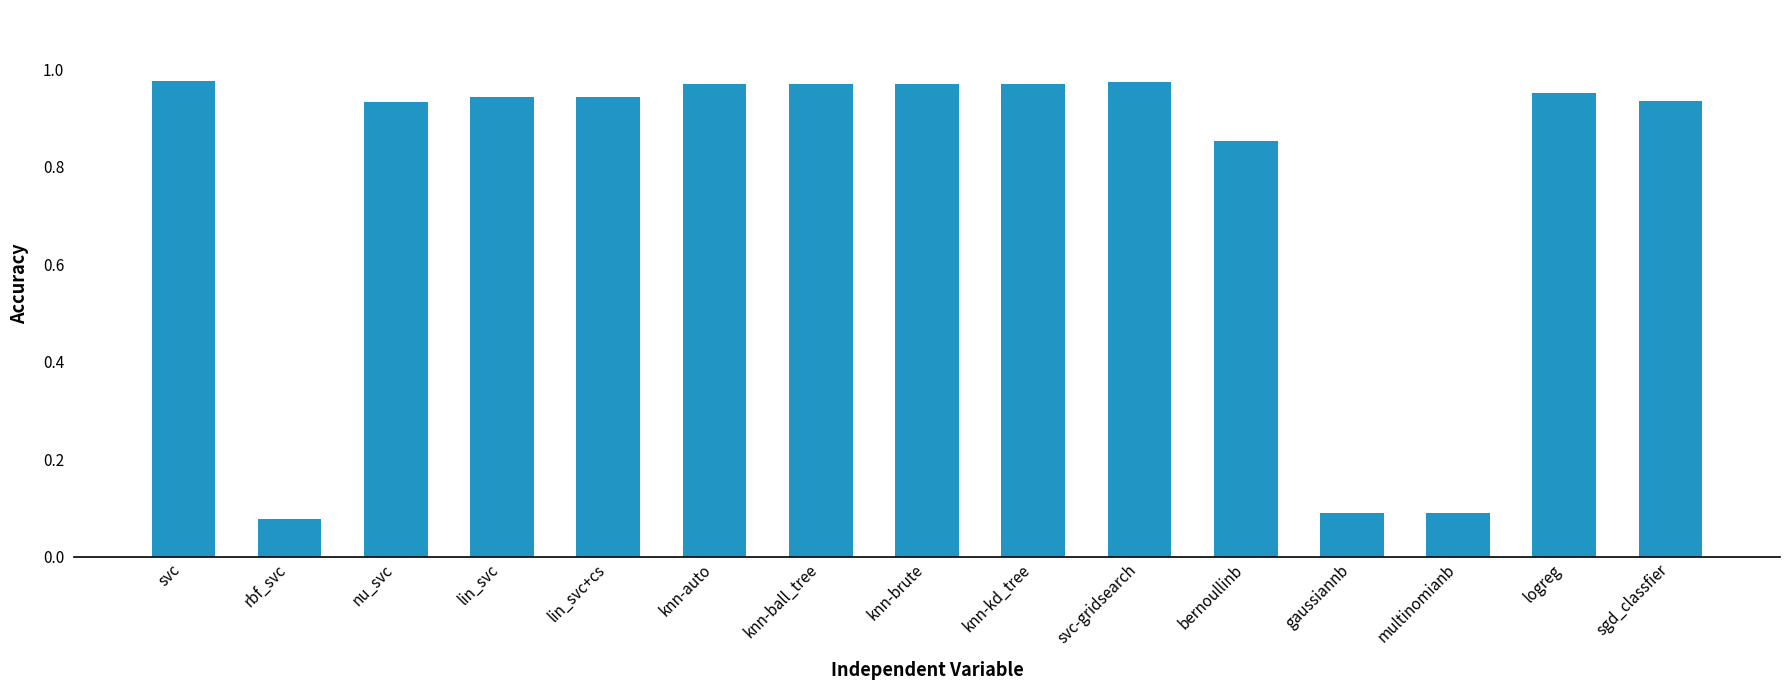

Count the number of categories in the chart.

15